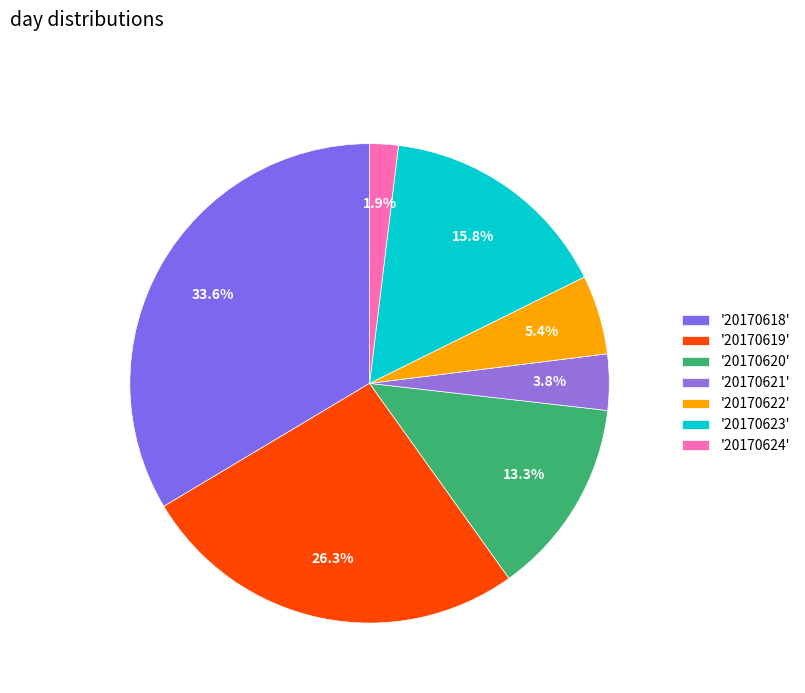

Rank the categories by value from lowest to highest.

'20170624', '20170621', '20170622', '20170620', '20170623', '20170619', '20170618'